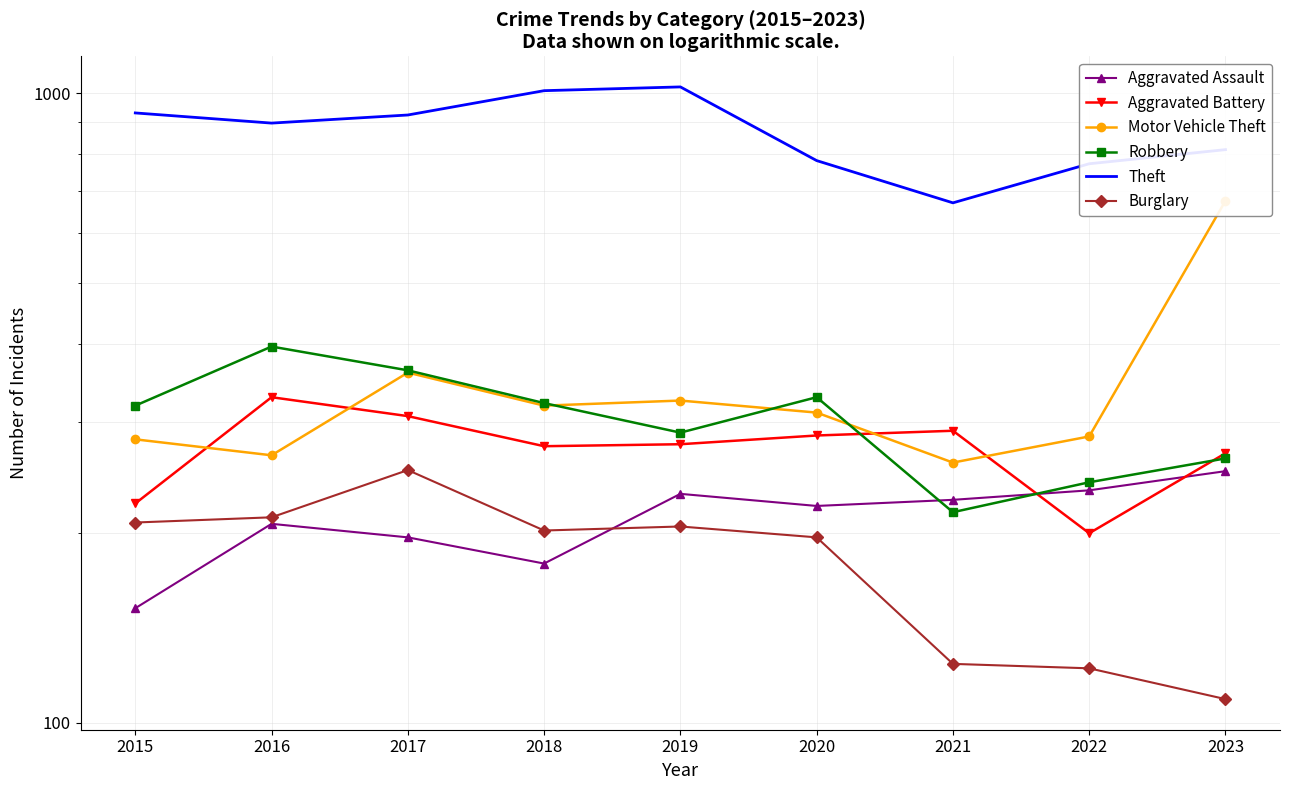

What is the value of the Robbery point at the 3rd from the left?

363